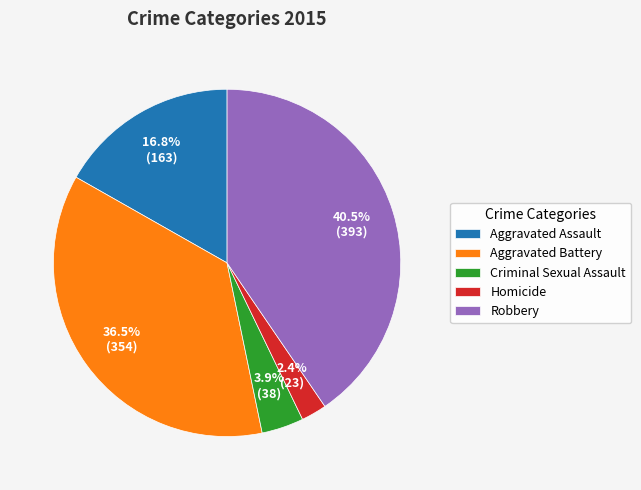

Which has a higher value, Aggravated Battery or Aggravated Assault?

Aggravated Battery